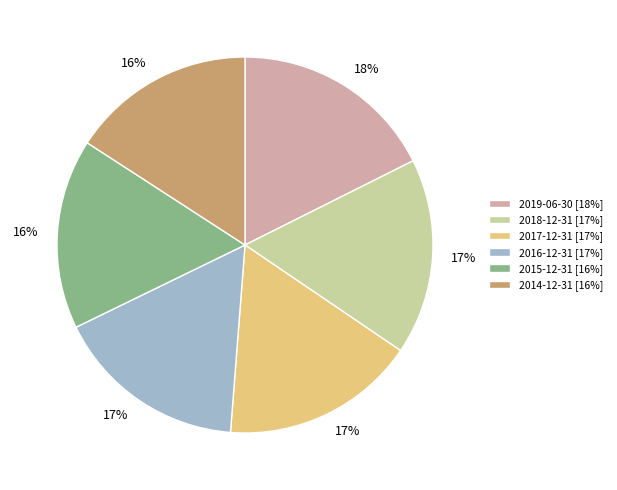

Count the number of slices in the pie.

6